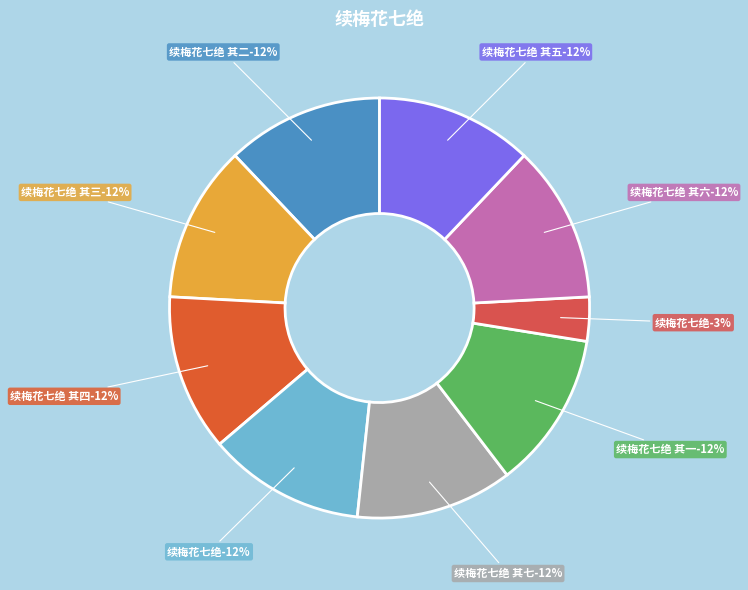

How many slices are in this pie chart?

9